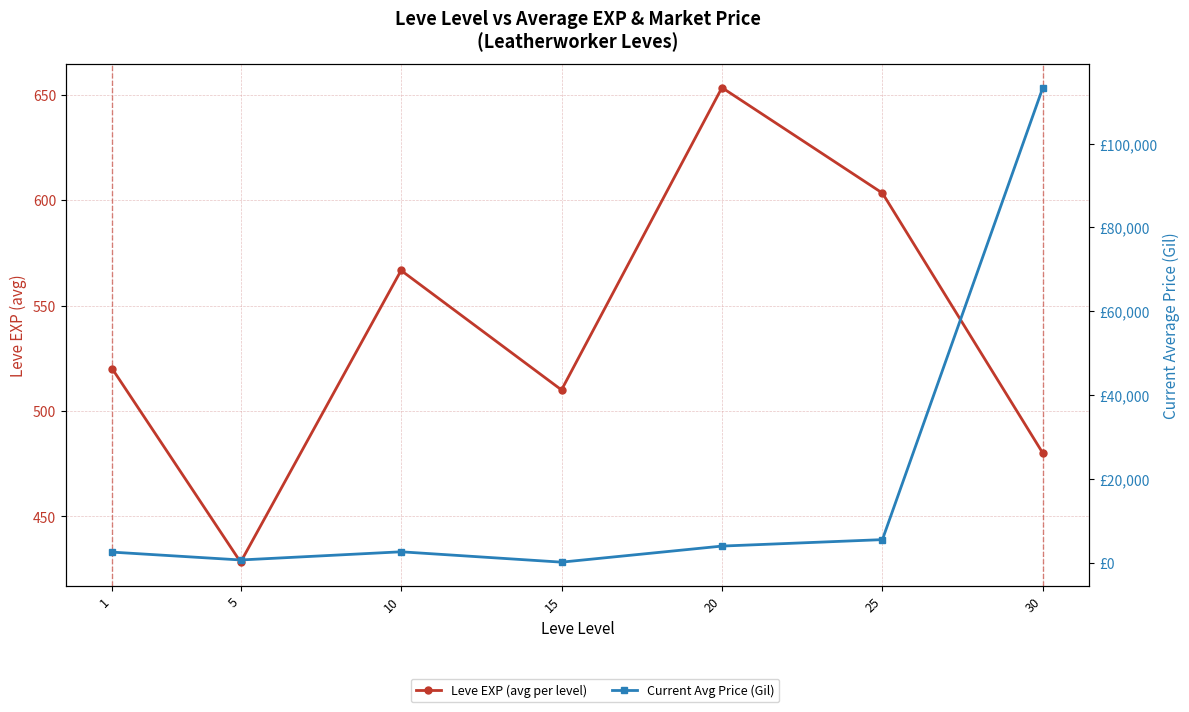

The Leve EXP (avg per level) series shows 161.0 at 15. True or false?

False